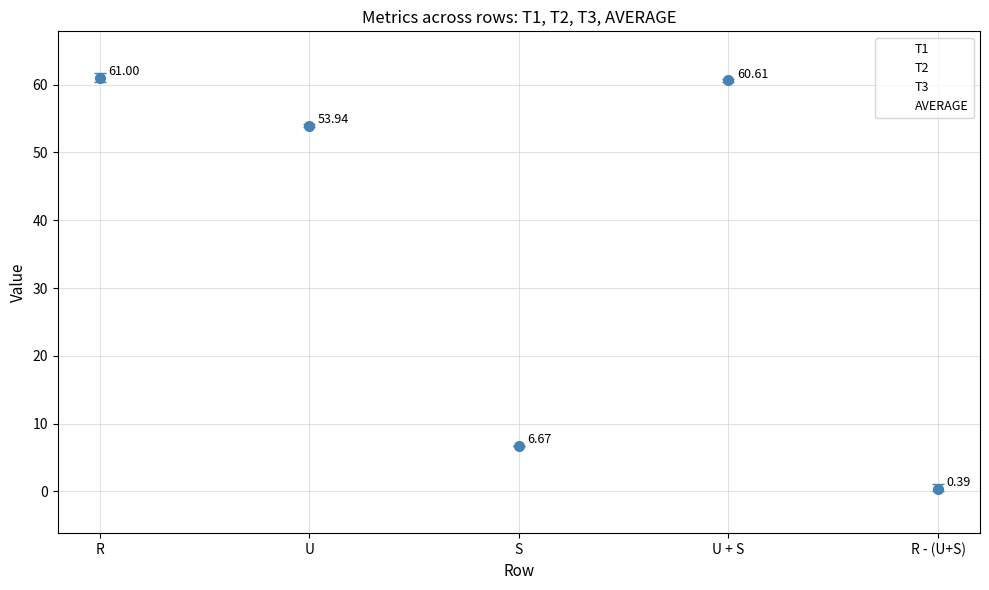

What is the total value across all series at U?

215.8